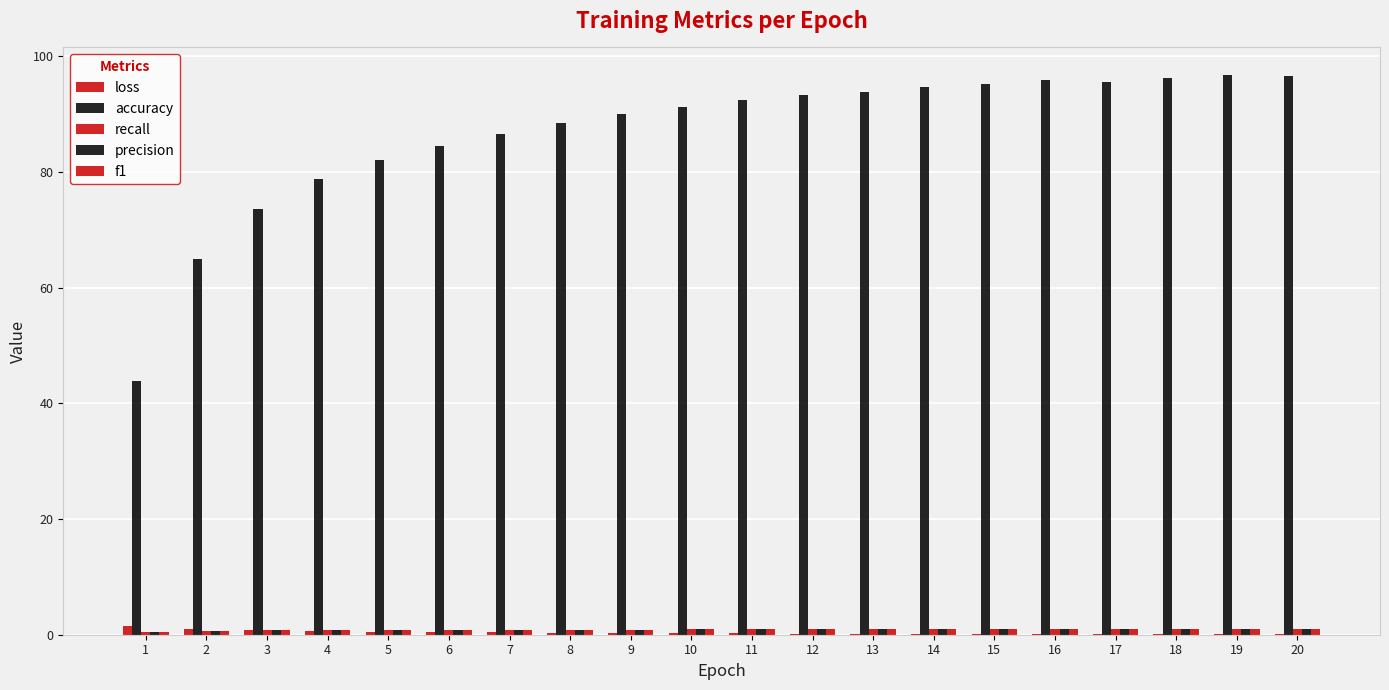

Which series has the largest range (max minus min)?

accuracy